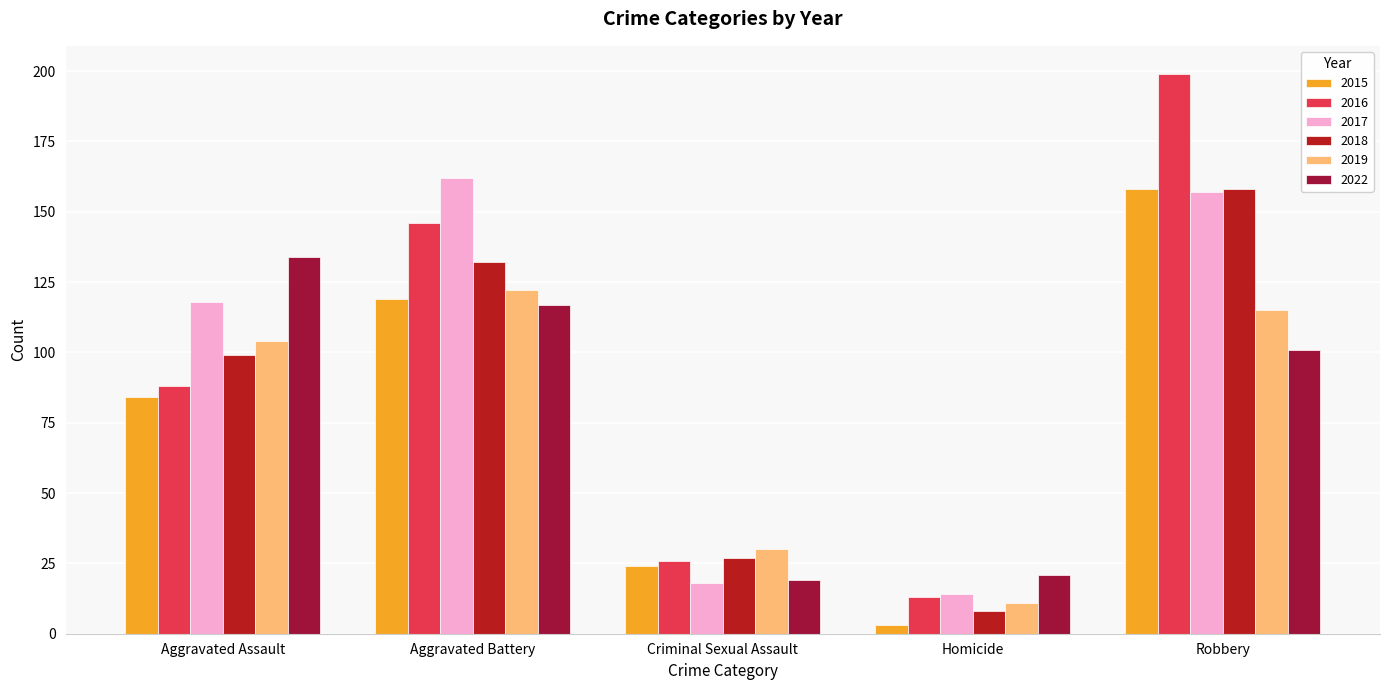

What is the approximate value of 2015 at Criminal Sexual Assault?

24